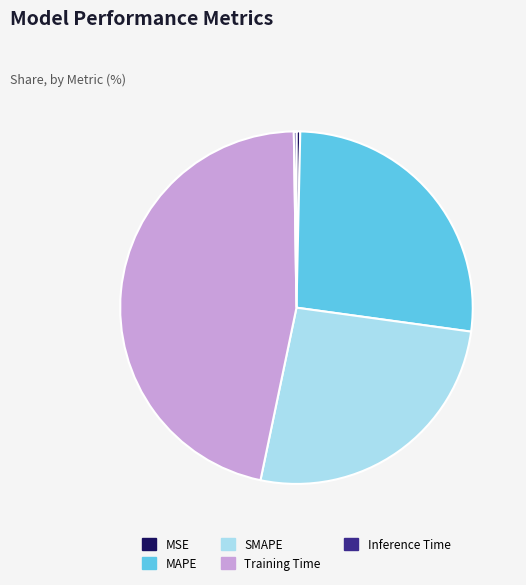

Does MAPE account for over 50% of the chart?

No